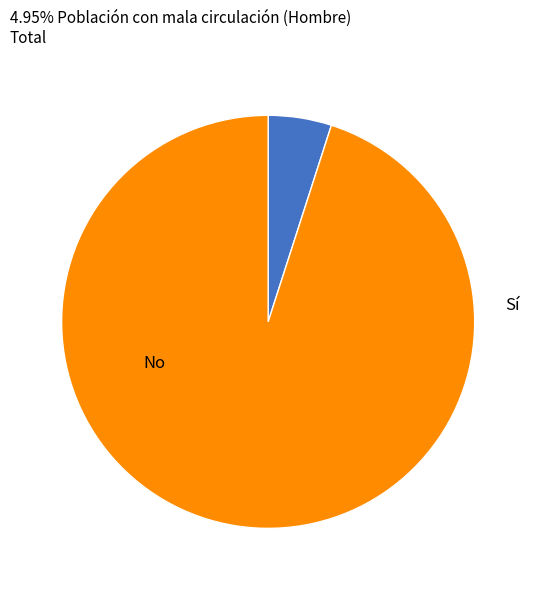

Is there a majority slice in this chart?

Yes